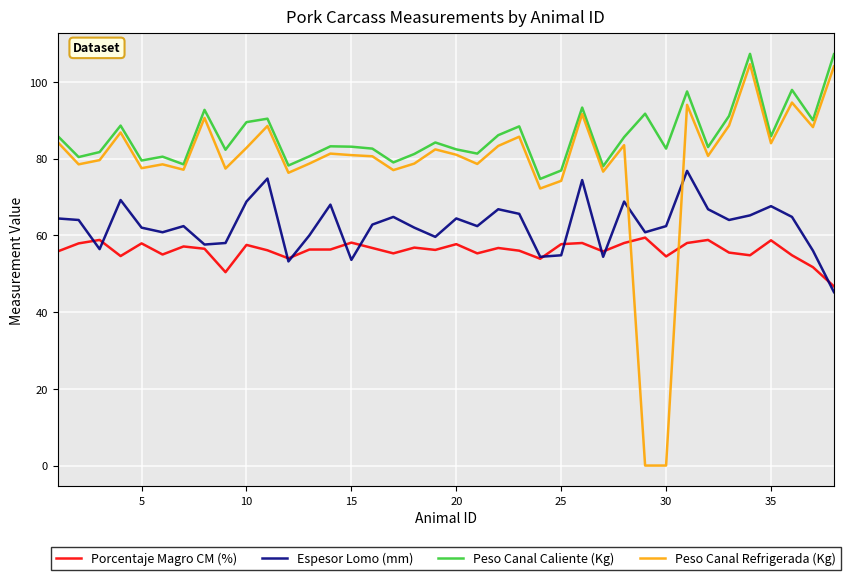

What is the difference between the second highest and second lowest values in the Peso Canal Caliente (Kg) series?

30.3